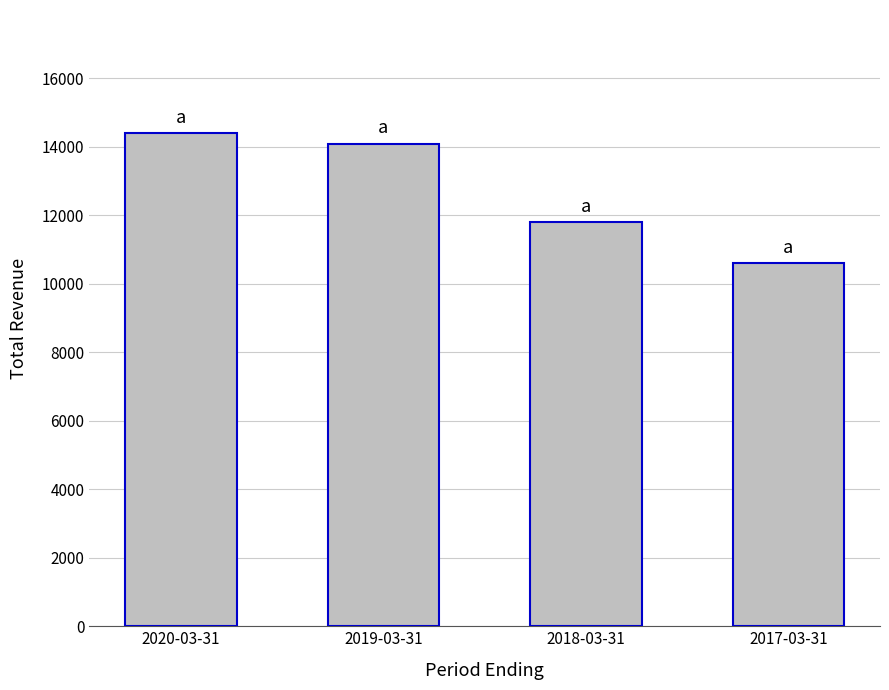

What is the difference between the maximum and second lowest values?

2600